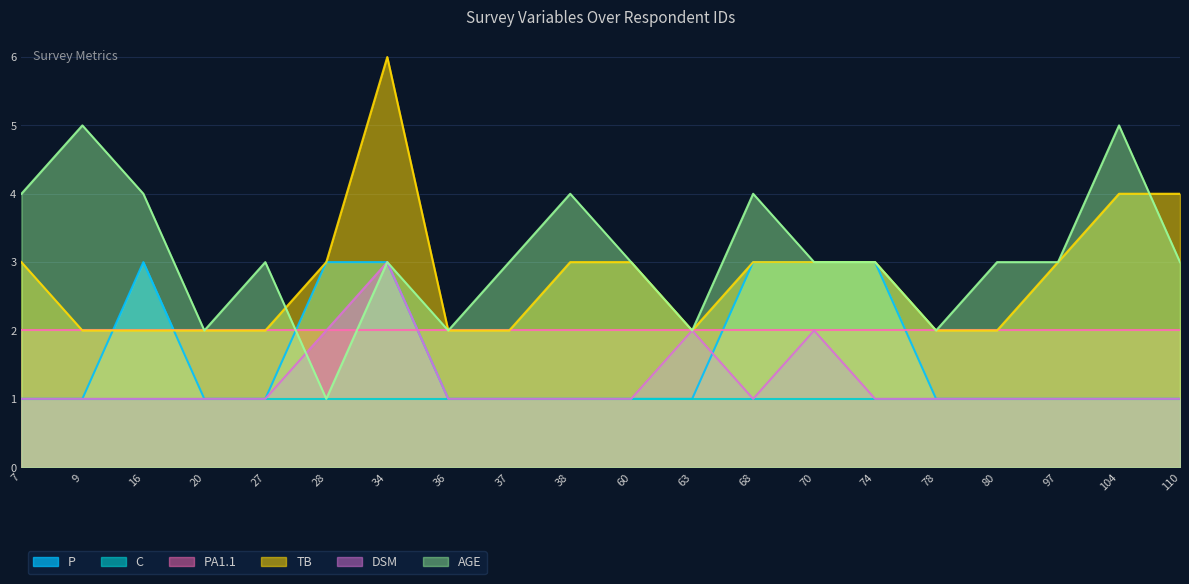

Is it true that DSM equals 2 at 68?

False